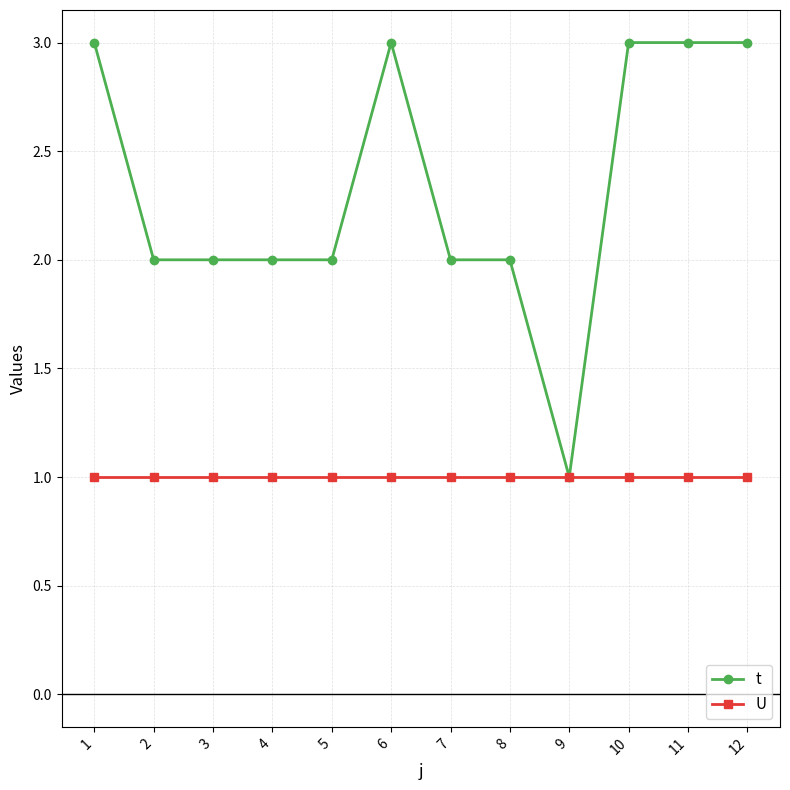

What is the maximum value shown in the chart?

3